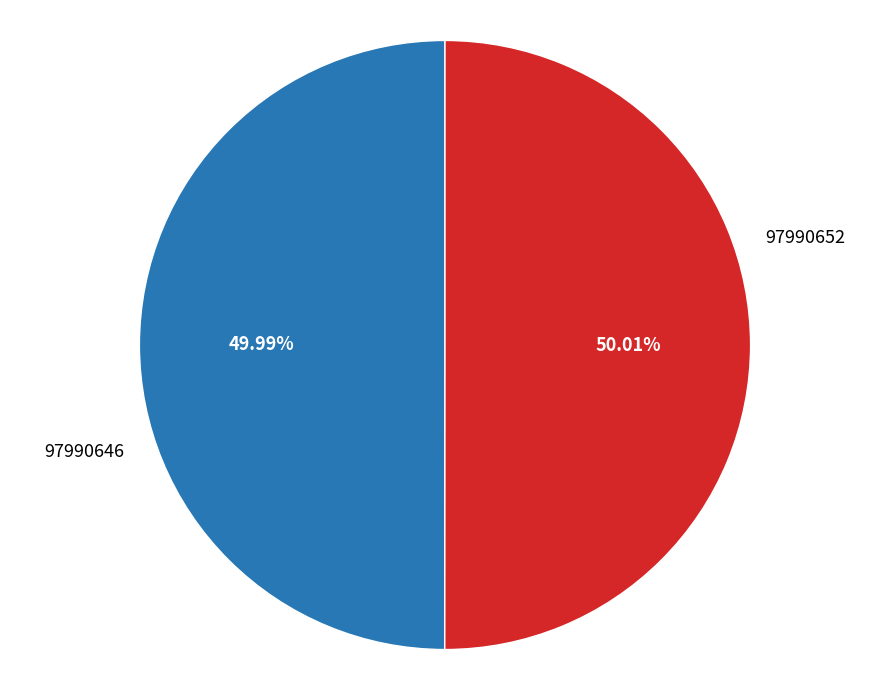

Is there a majority slice in this chart?

Yes